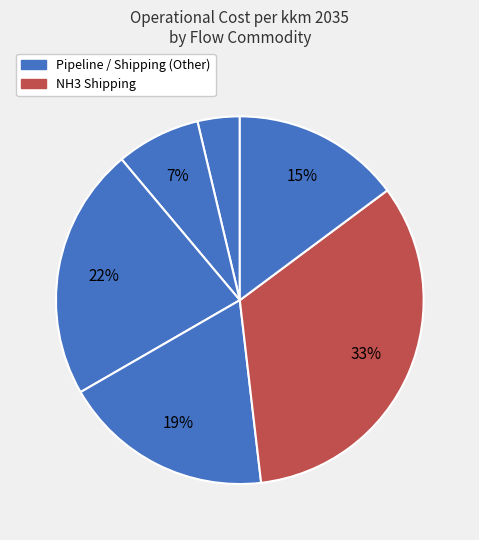

Which slice is the largest?

NH3